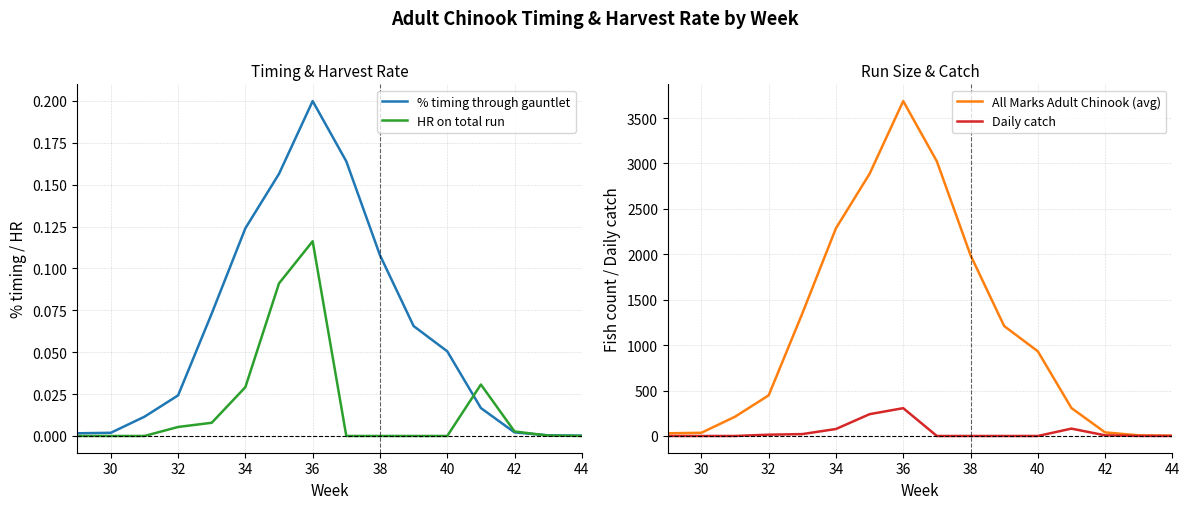

How many lines are shown in the chart?

4